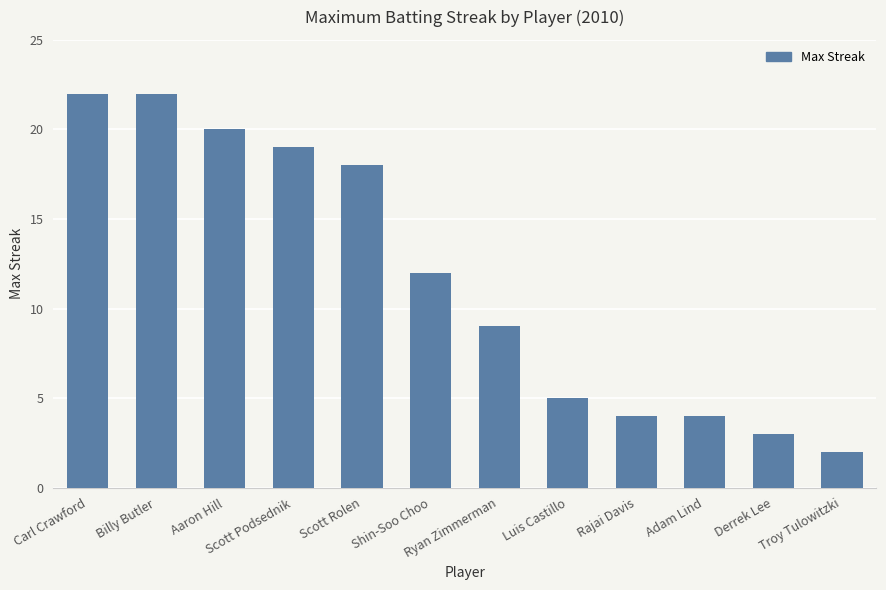

Which has a higher value, Derrek Lee or Rajai Davis?

Rajai Davis